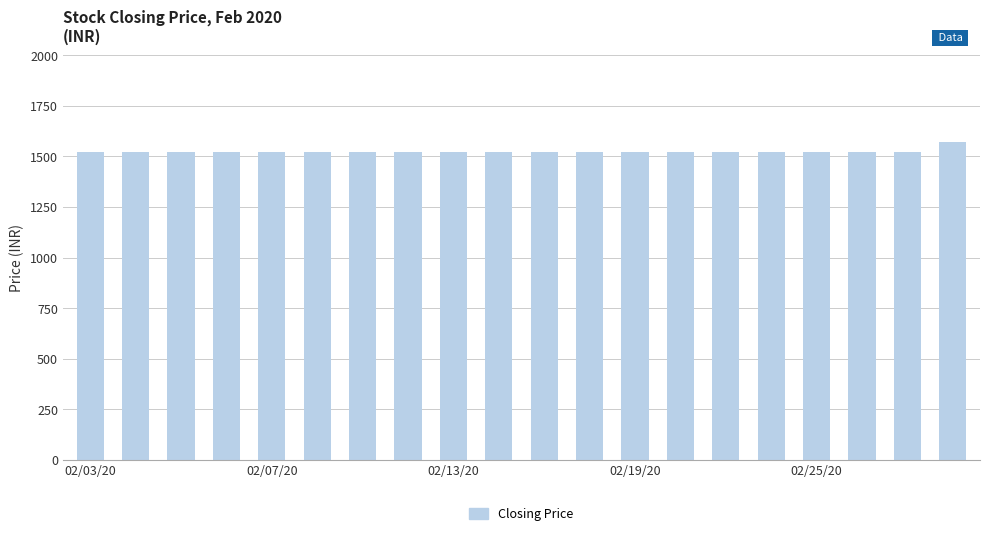

What is the maximum value shown in the chart?

1570